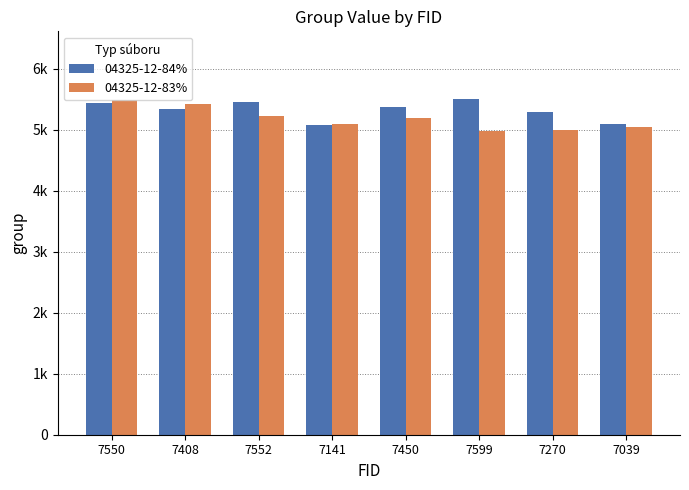

Which label corresponds to the smallest value in the chart?

7599